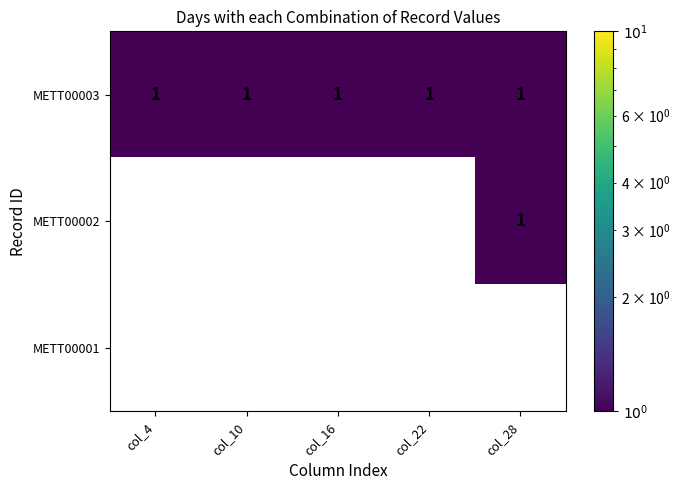

How many METT00002 values are between 0 and 1?

5